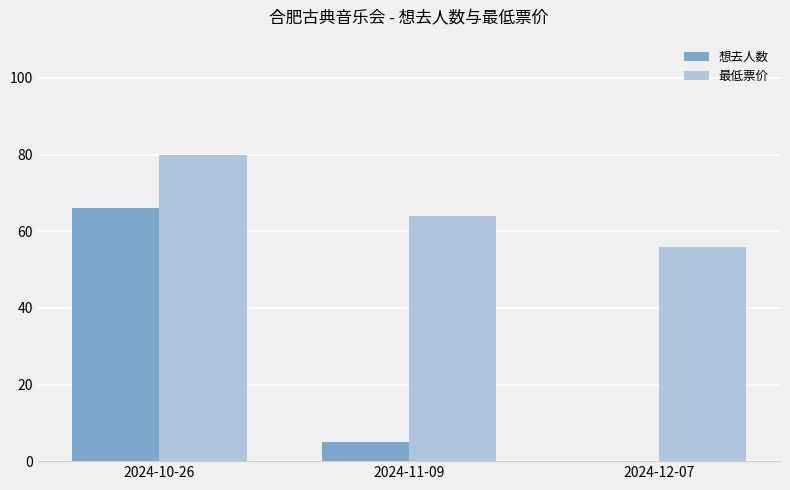

True or false: 最低票价 has a value of 23 at 2024-12-07.

False